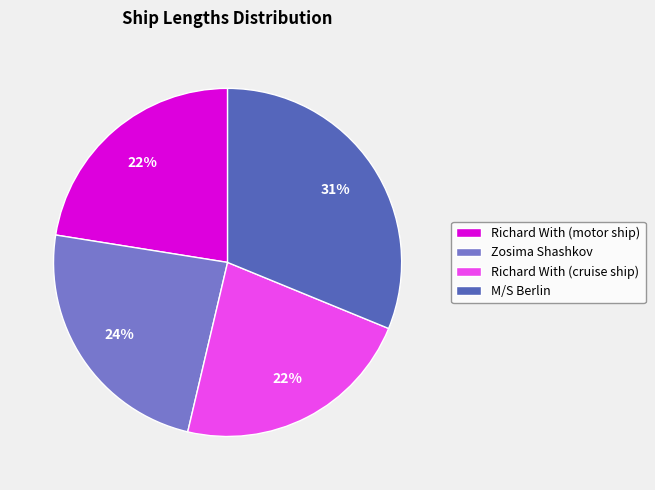

Is it true that Richard With (cruise ship) is 32% of the pie?

False